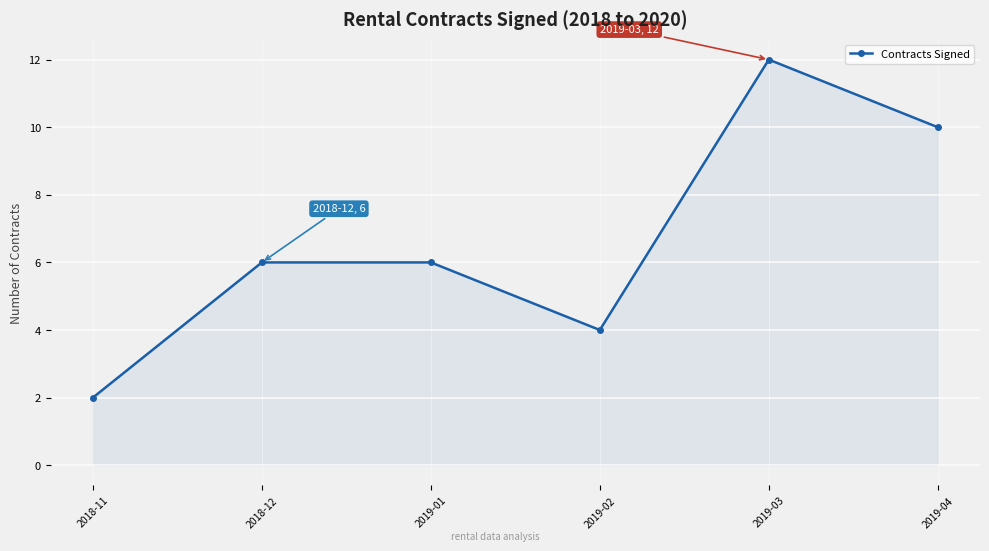

At which category does the data reach its first local valley?

2019-02